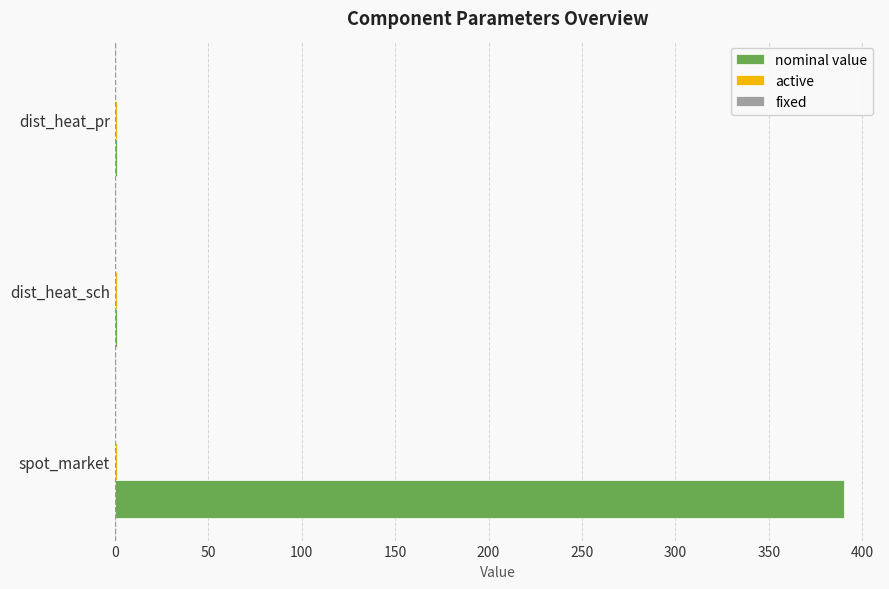

At which category does the chart reach its peak across all series?

spot_market